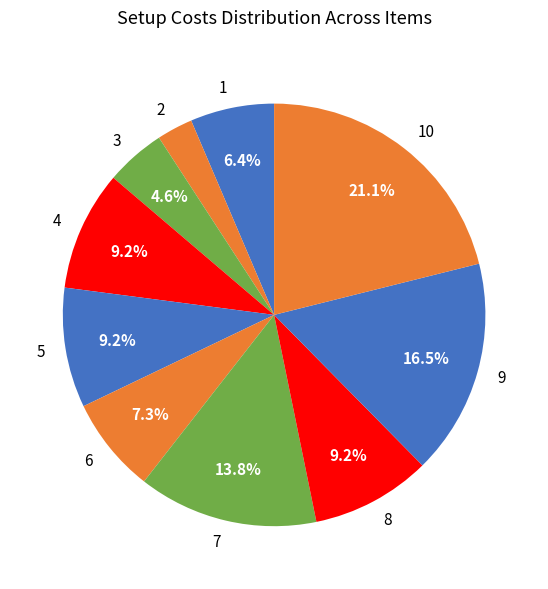

How many segments does this pie chart have?

10